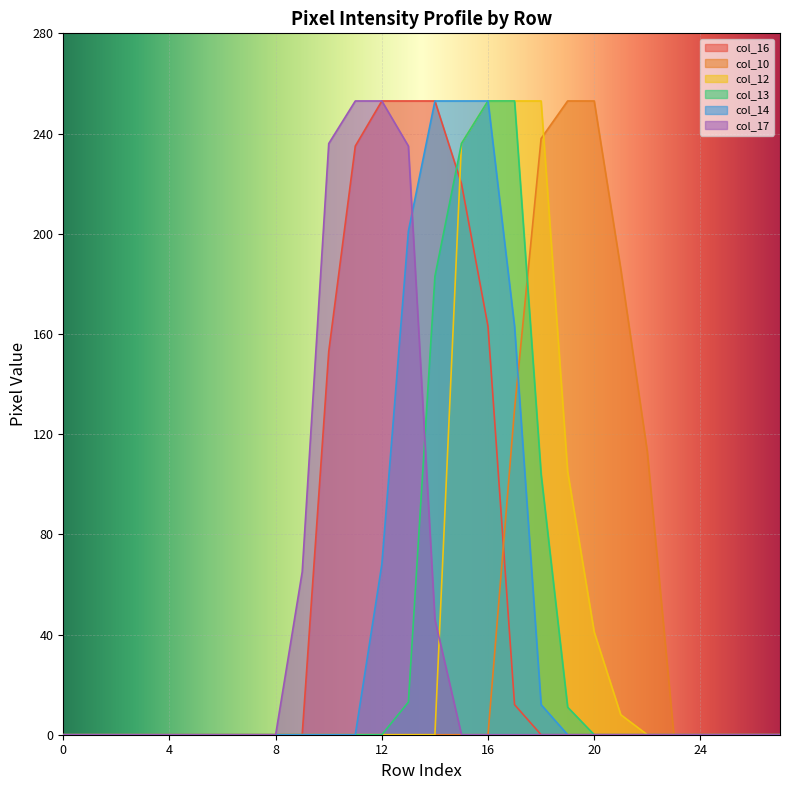

Reading left to right, extract all data points from this chart.

col_16: 0	0	0	0	0	0	0	0	0	0	153	235	253	253	253	220	163	12	0	0	0	0	0	0	0	0	0	0
col_10: 0	0	0	0	0	0	0	0	0	0	0	0	0	0	0	0	0	130	238	253	253	186	113	0	0	0	0	0
col_12: 0	0	0	0	0	0	0	0	0	0	0	0	0	0	0	236	253	253	253	105	41	8	0	0	0	0	0	0
col_13: 0	0	0	0	0	0	0	0	0	0	0	0	0	13	183	236	253	253	104	11	0	0	0	0	0	0	0	0
col_14: 0	0	0	0	0	0	0	0	0	0	0	0	68	201	253	253	253	163	12	0	0	0	0	0	0	0	0	0
col_17: 0	0	0	0	0	0	0	0	0	65	236	253	253	235	46	0	0	0	0	0	0	0	0	0	0	0	0	0